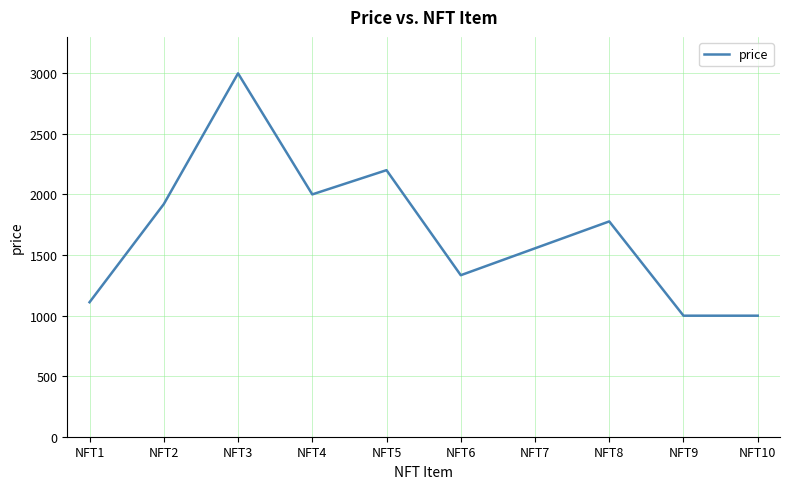

Is it true that the value at NFT3 is 2999?

True